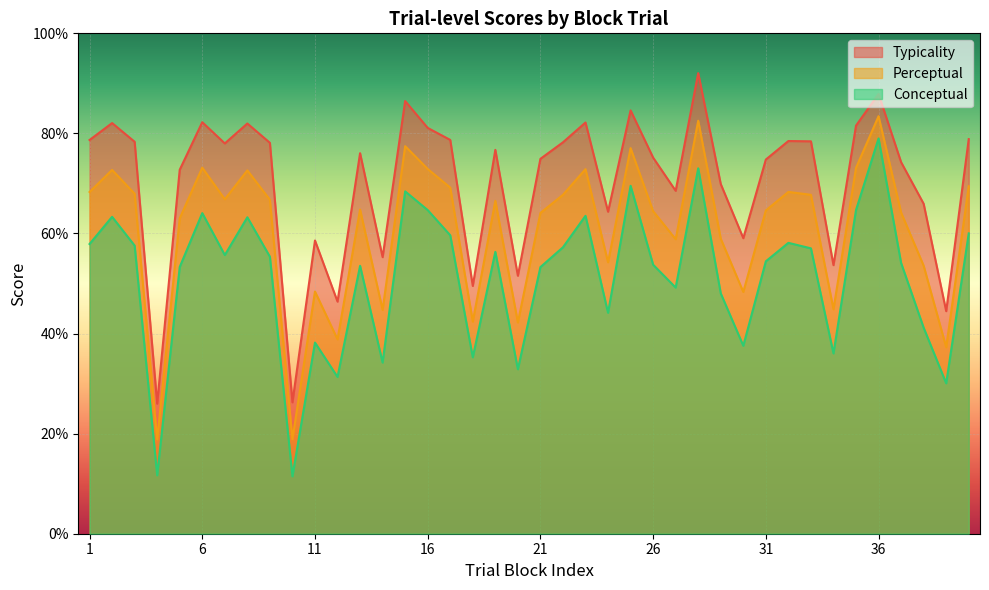

True or false: perceptual and conceptual intersect in this chart.

False